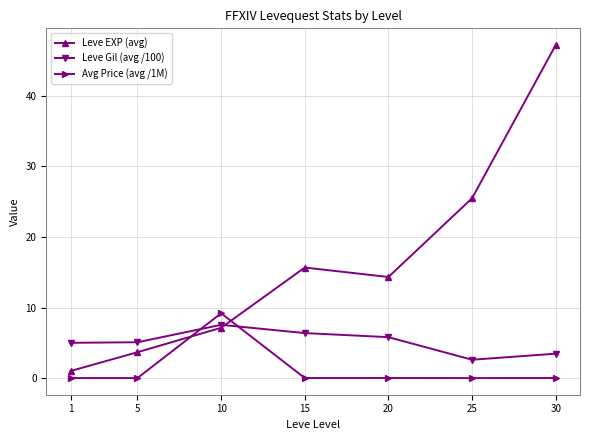

The Leve Gil (avg /100) series shows 5.1 at 5. True or false?

True